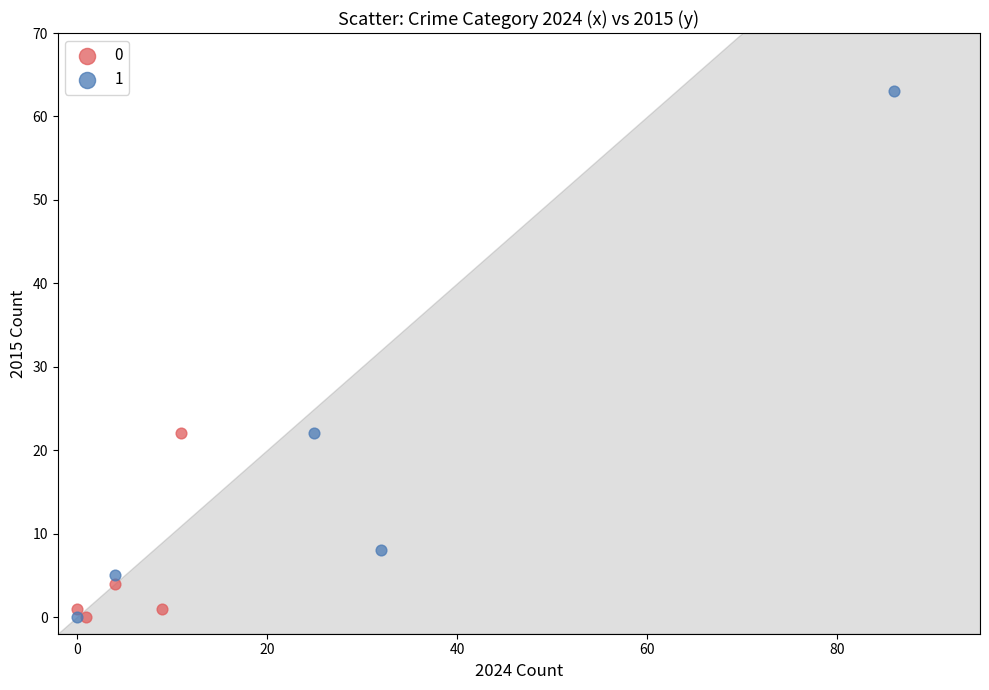

Which series has the widest spread of Y values?

1